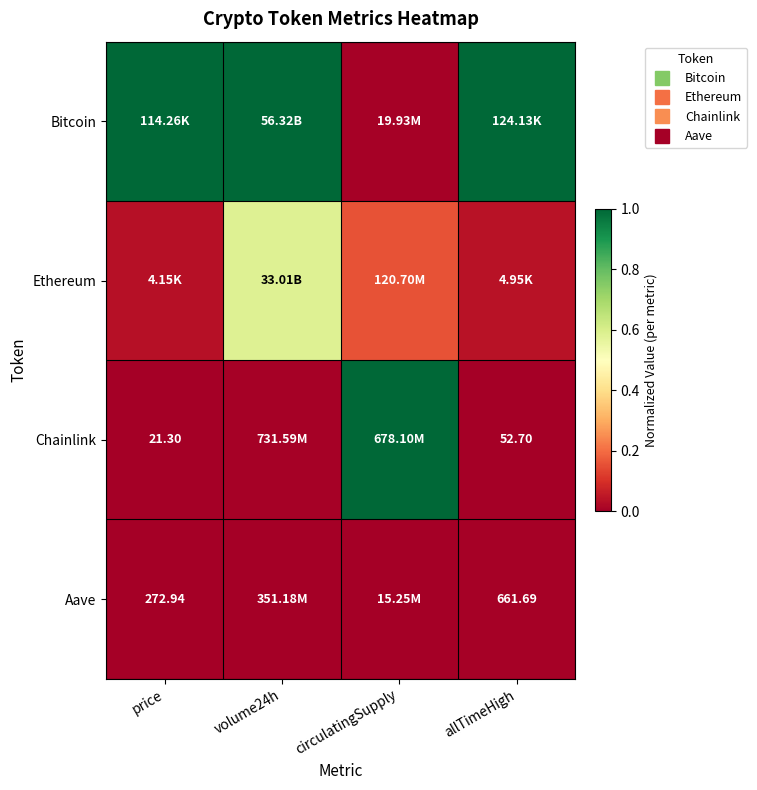

What is the spread (max minus min) of values at price?

1.0